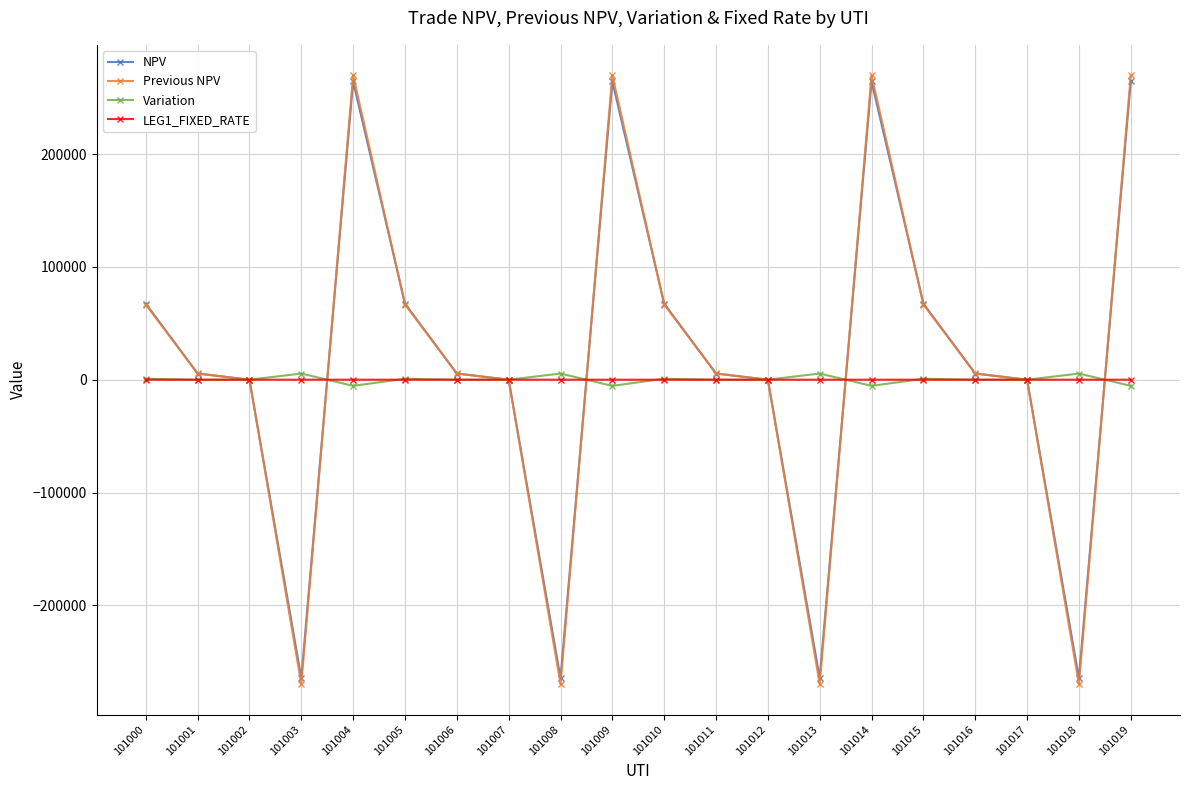

What is the minimum value shown in the chart?

-269872.9